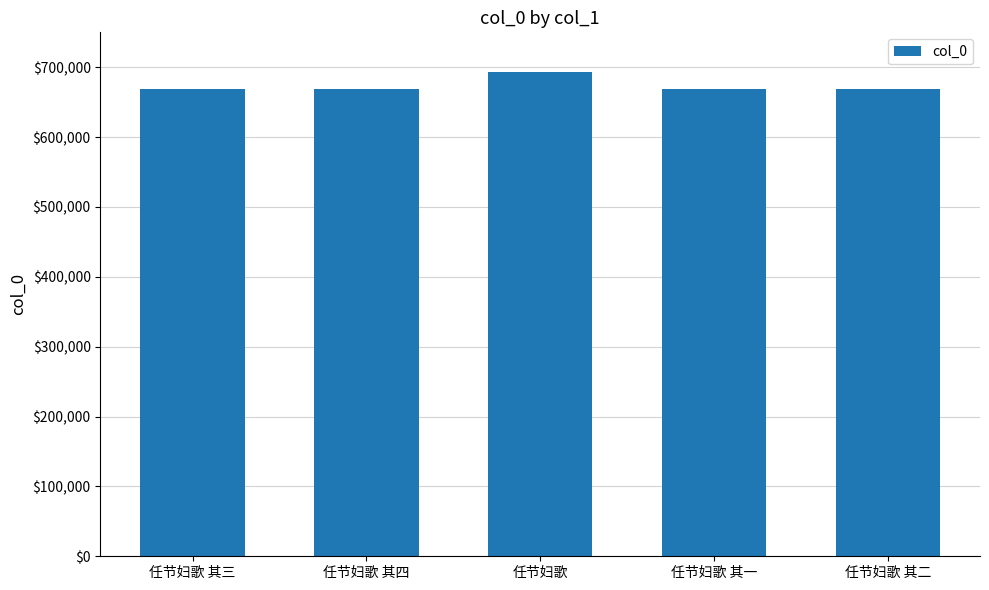

Is it true that the value at 任节妇歌 is 1208459?

False